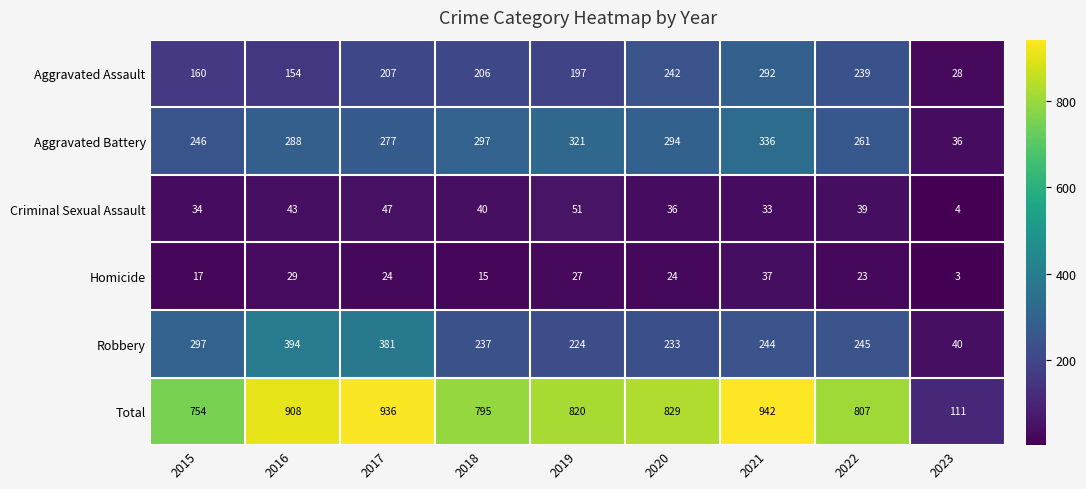

What is the spread (max minus min) of values at 2021?

909